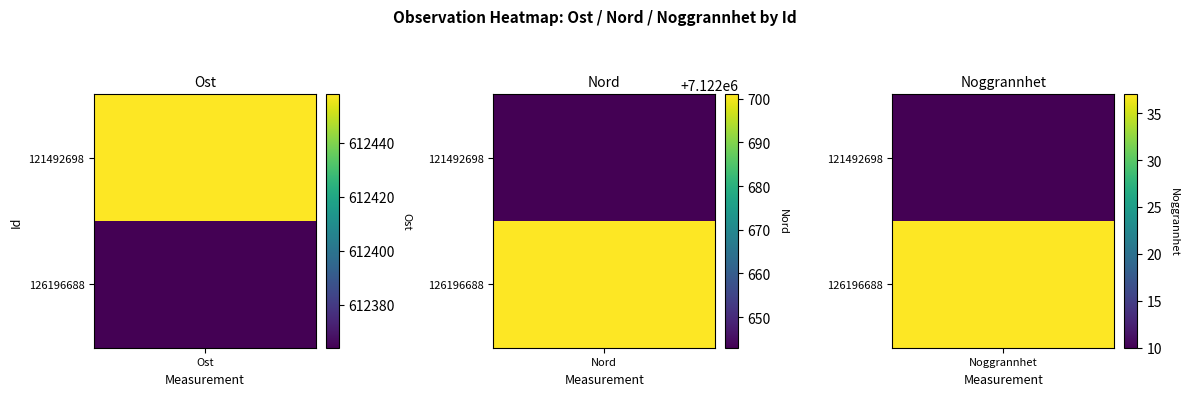

How many categories are shown in the chart?

3